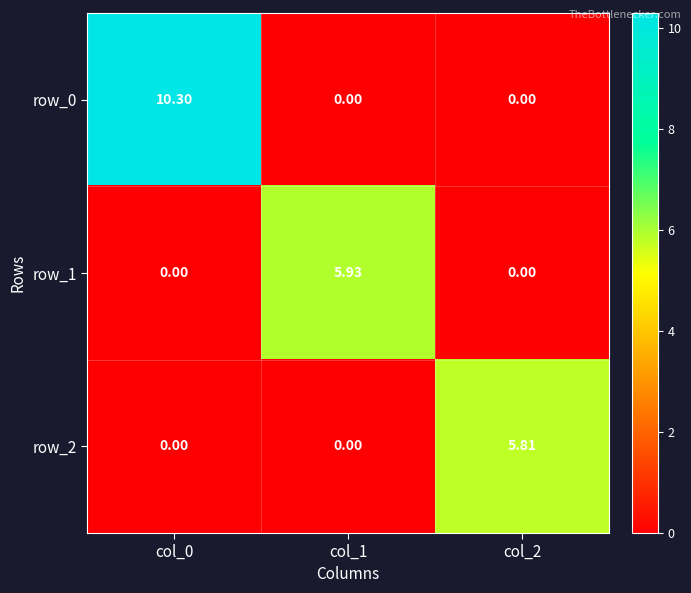

Is the value of row_1 at col_1 greater than the value of row_0 at col_2?

Yes